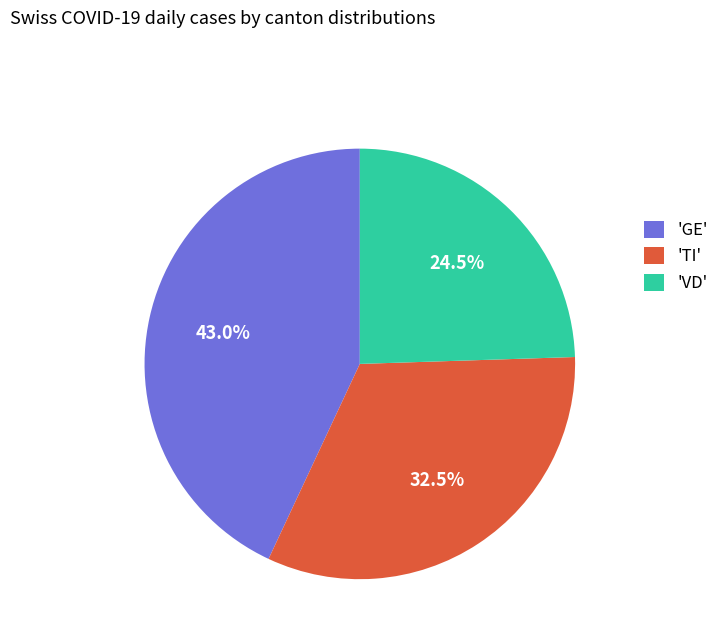

Combined, do 'GE' and 'TI' account for over 50%?

Yes